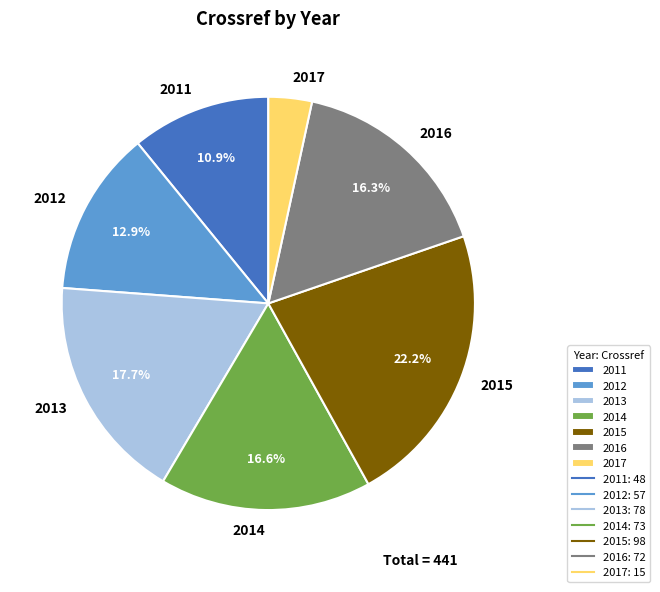

What is the largest slice in the pie chart?

2015